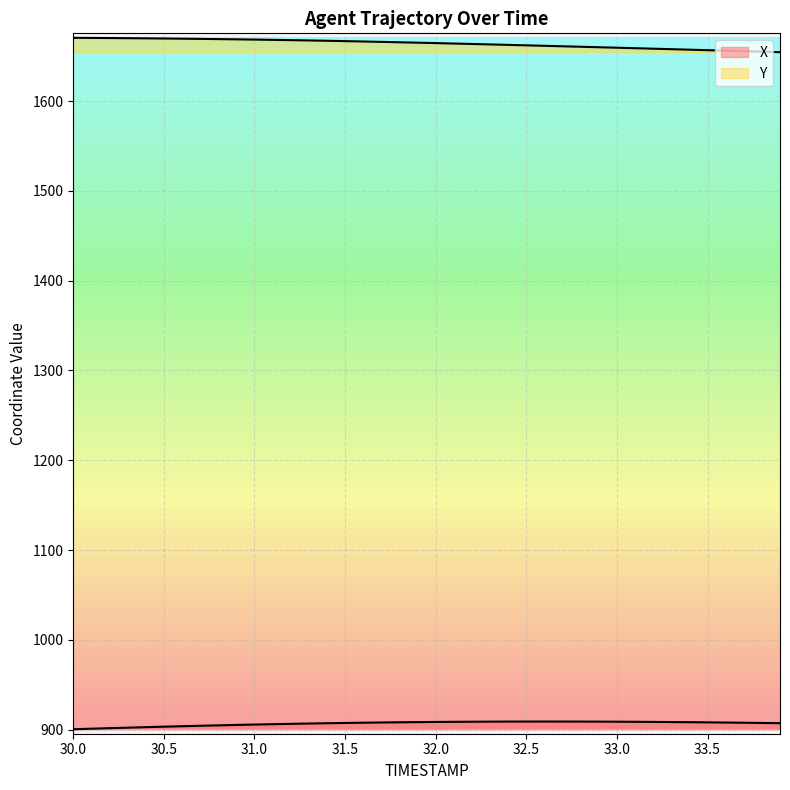

What is the sum of the Y values at 33.0 and 30.1?

3329.7